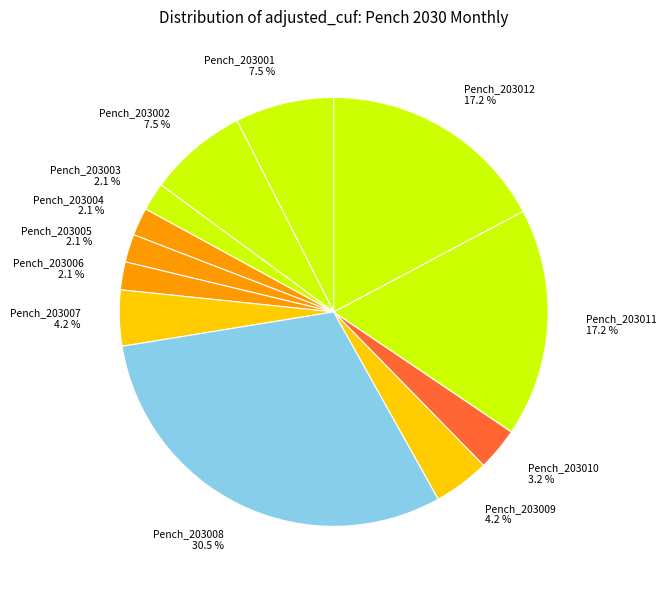

Is Pench_203004 the majority of the pie?

No